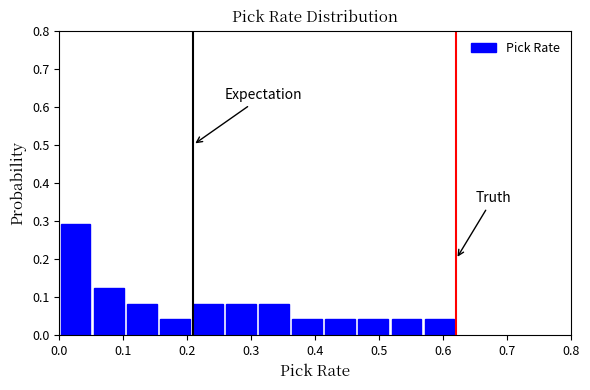

Reading left to right, list every bar in this chart as the range it spans on the x-axis followed by its height. Neither the bar edges nor the heights are printed on the chart, so give them approximately, as read against the axes.

0.00 to 0.05: 0.29
0.05 to 0.10: 0.13
0.10 to 0.16: 0.08
0.16 to 0.21: 0.04
0.21 to 0.26: 0.08
0.26 to 0.31: 0.08
0.31 to 0.36: 0.08
0.36 to 0.41: 0.04
0.41 to 0.47: 0.04
0.47 to 0.52: 0.04
0.52 to 0.57: 0.04
0.57 to 0.62: 0.04